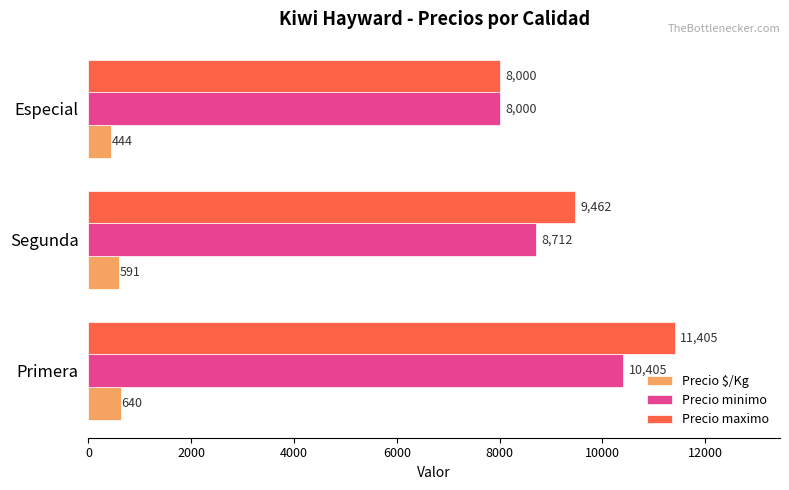

What is the average value of the Precio $/Kg series?

558